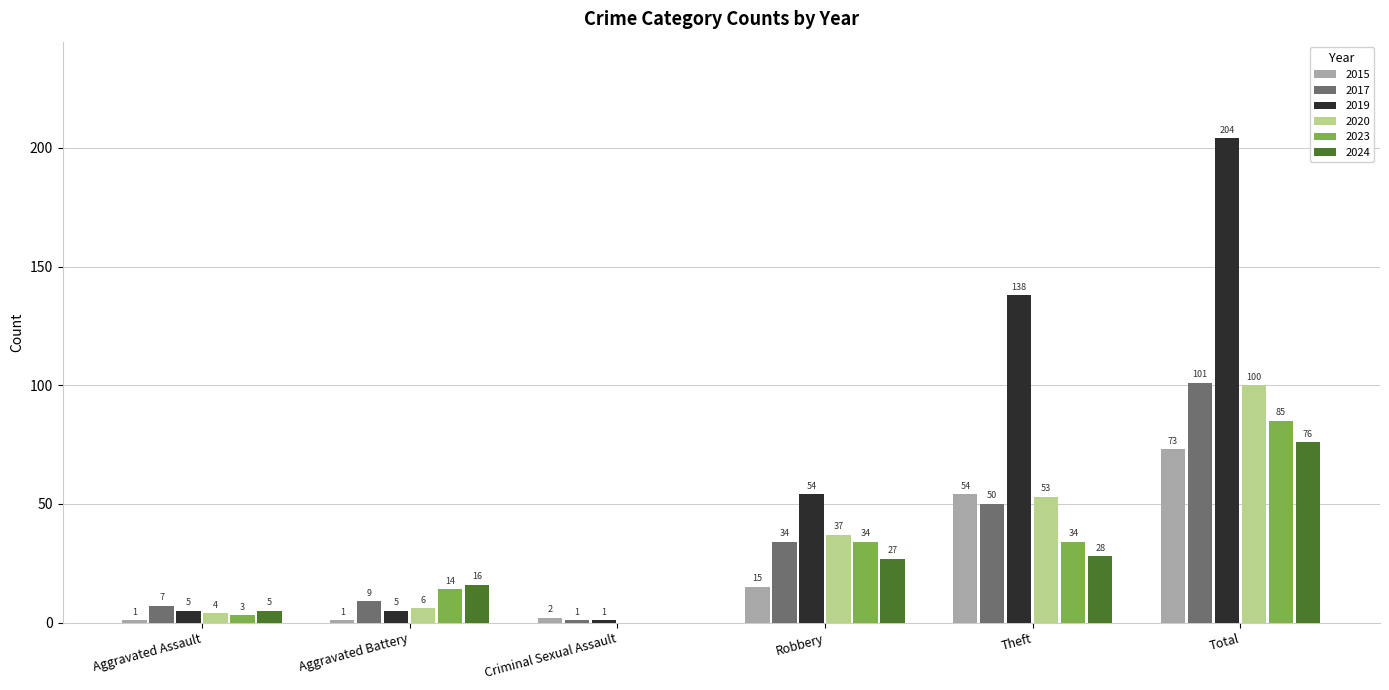

Which series has the largest range (max minus min)?

2019